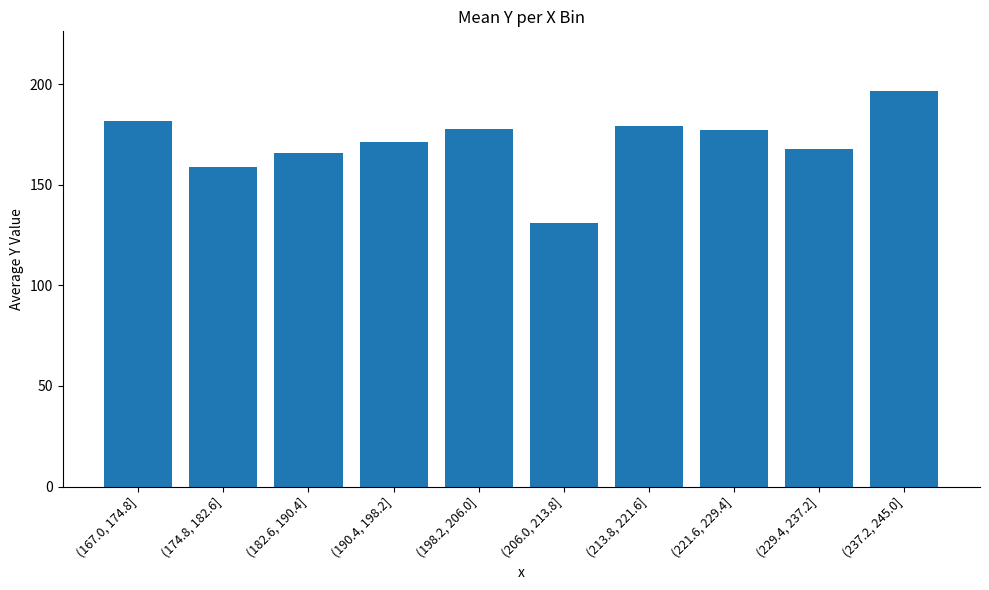

What is the label of the 8th bar from the left?

(221.6, 229.4]